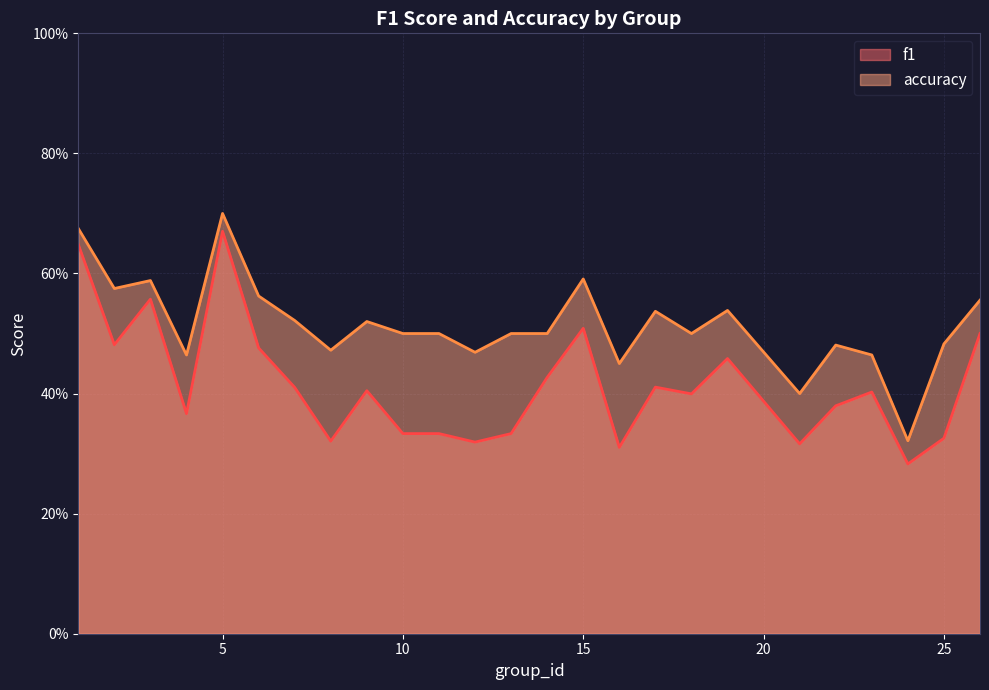

What is the difference between the highest and lowest values at 2?

0.1